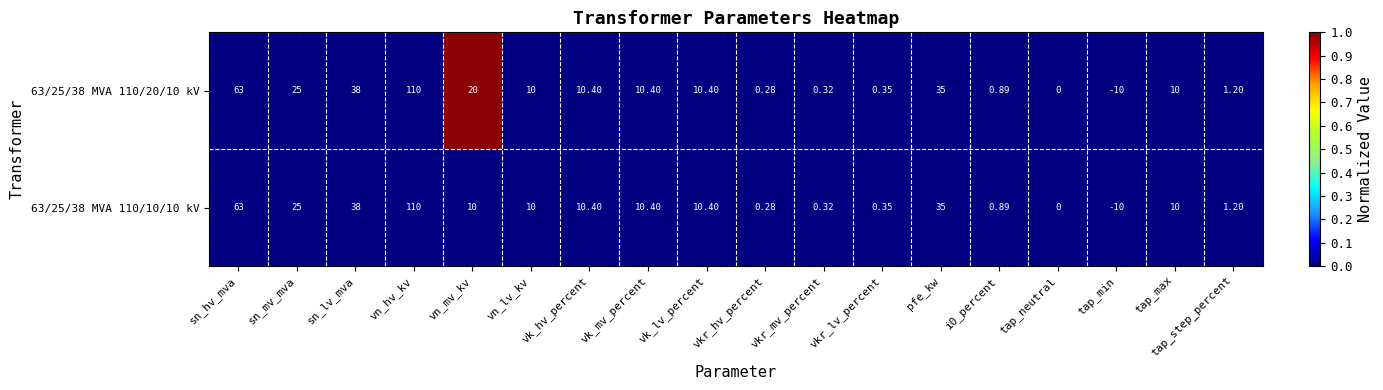

Where is 63/25/38 MVA 110/10/10 kV nearest to the value 50?

sn_lv_mva